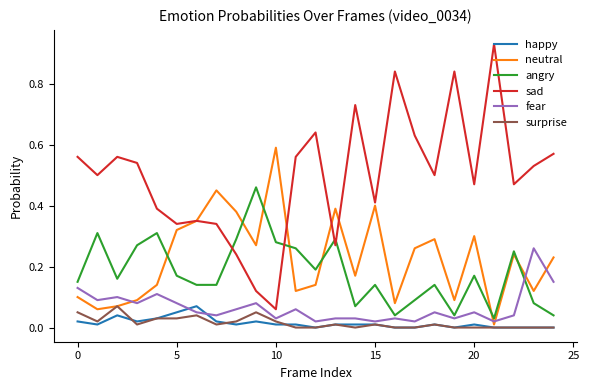

At how many categories does at least one series exceed 0?

25